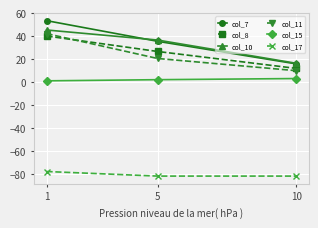

Which series has the widest spread of values?

col_7